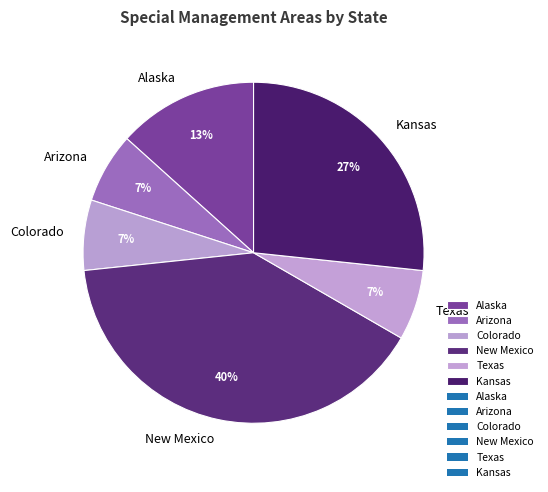

What is the largest slice in the pie chart?

New Mexico